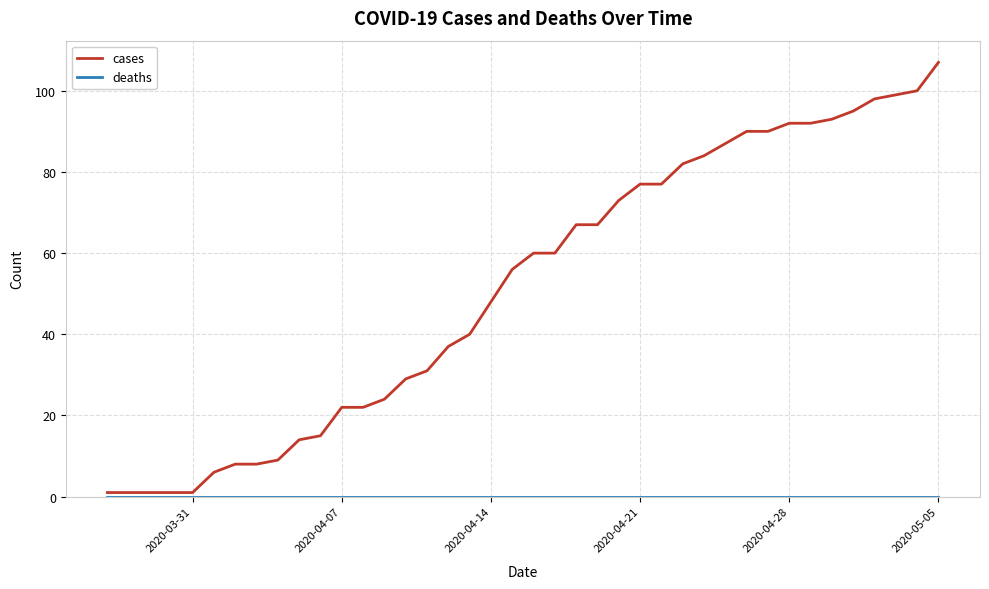

Which series has the widest spread of values?

cases